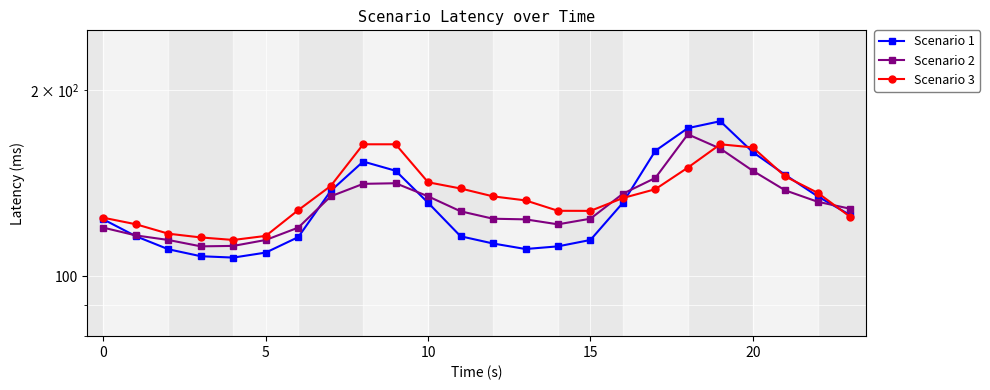

What value does the Scenario 1 series have at 9?

148.2